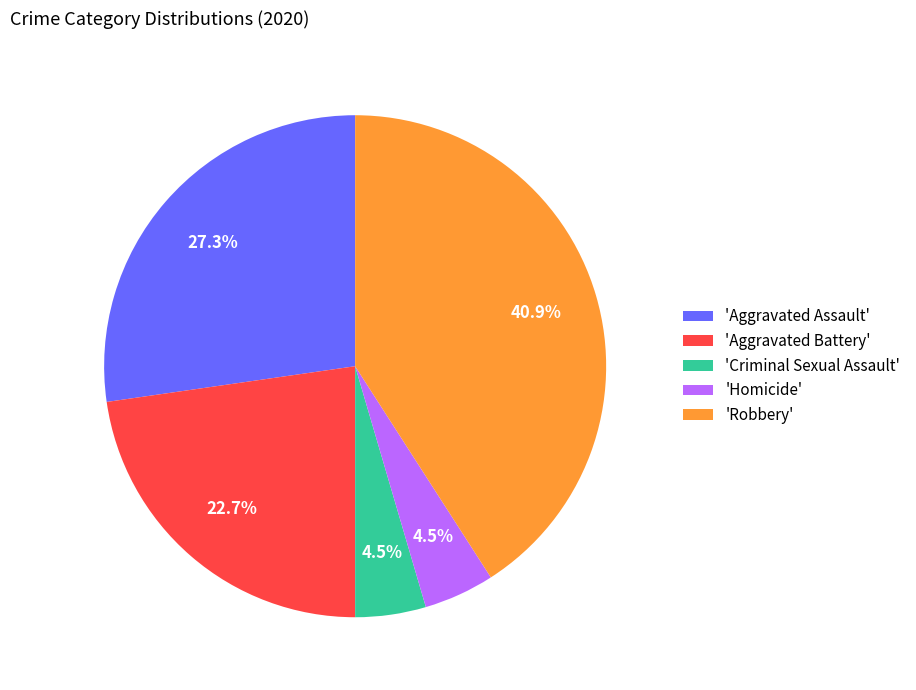

To the nearest percent, what is the average slice percentage?

20%